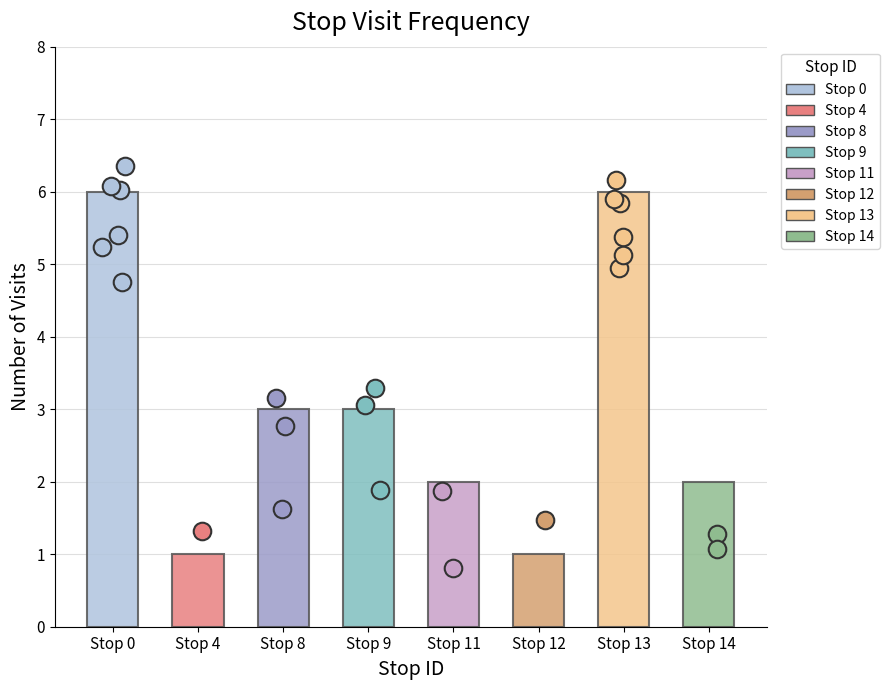

What is the ratio of the value at Stop 8 to the value at Stop 12?

3.0